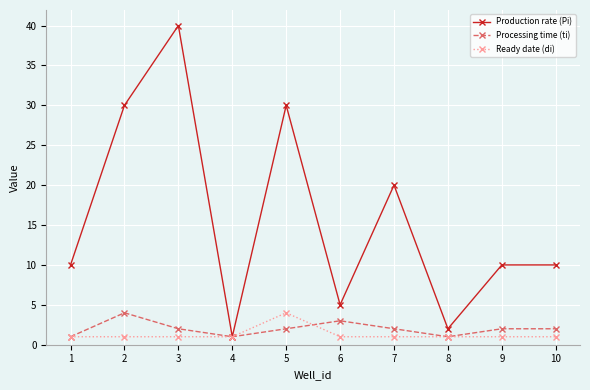

Which series has the widest spread of values?

Production rate (Pi)